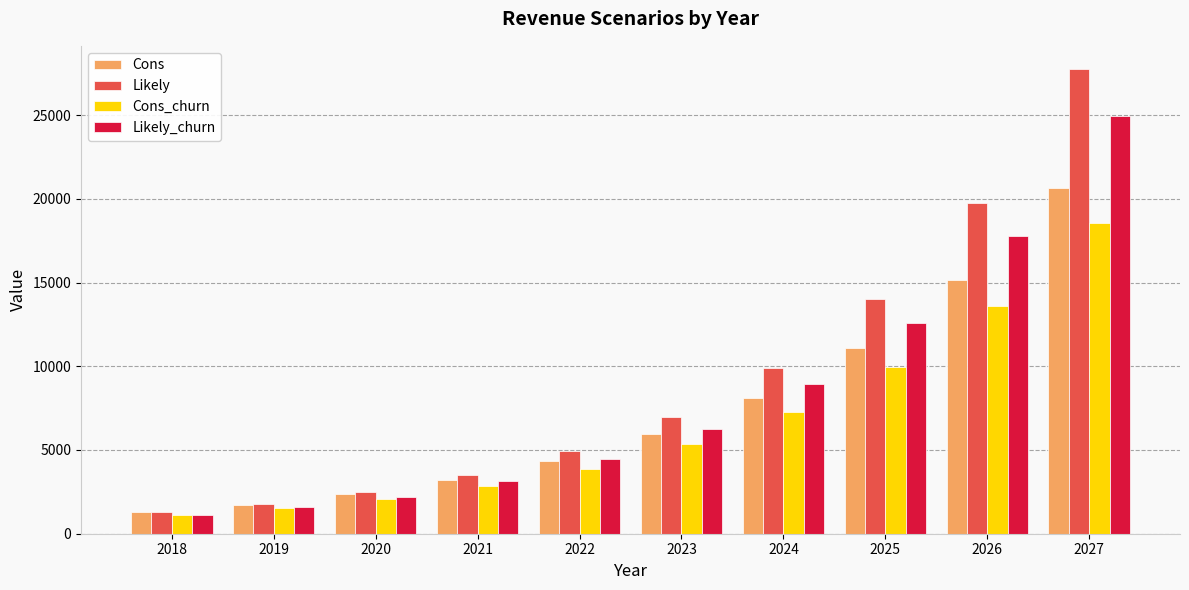

The value of Likely_churn at 2024 is 8916. True or false?

True